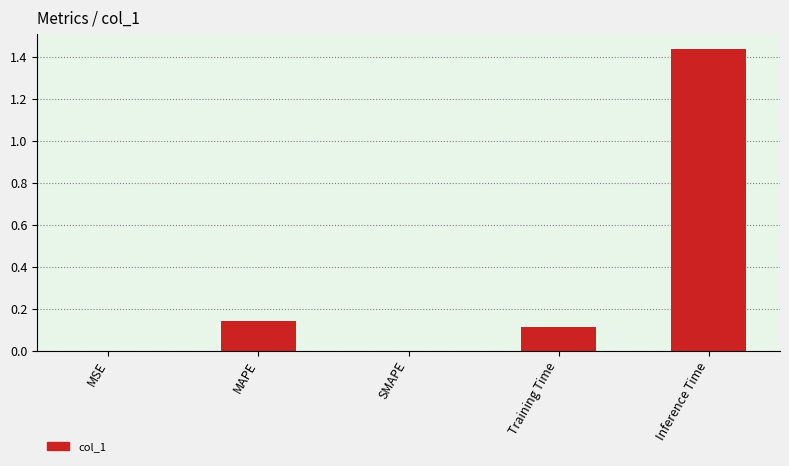

Which label corresponds to the largest value in the chart?

Inference Time